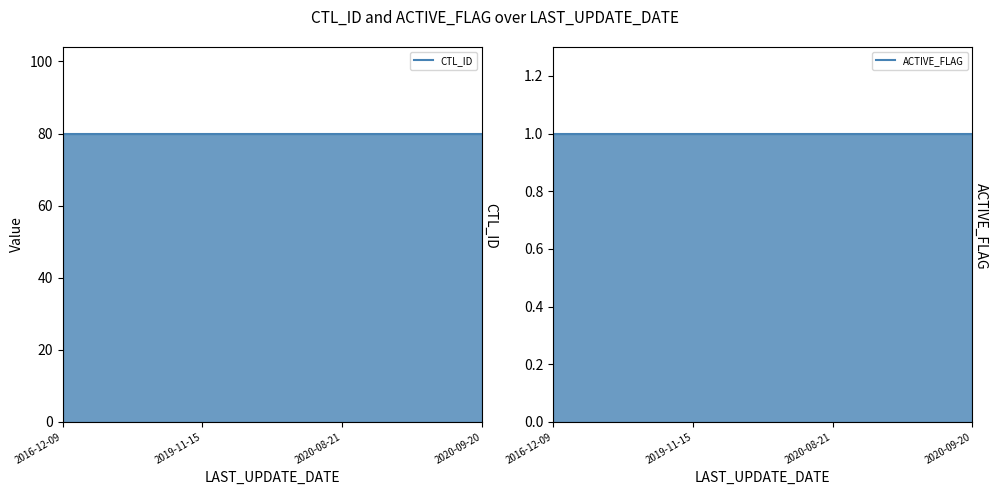

What is the maximum value for CTL_ID?

80